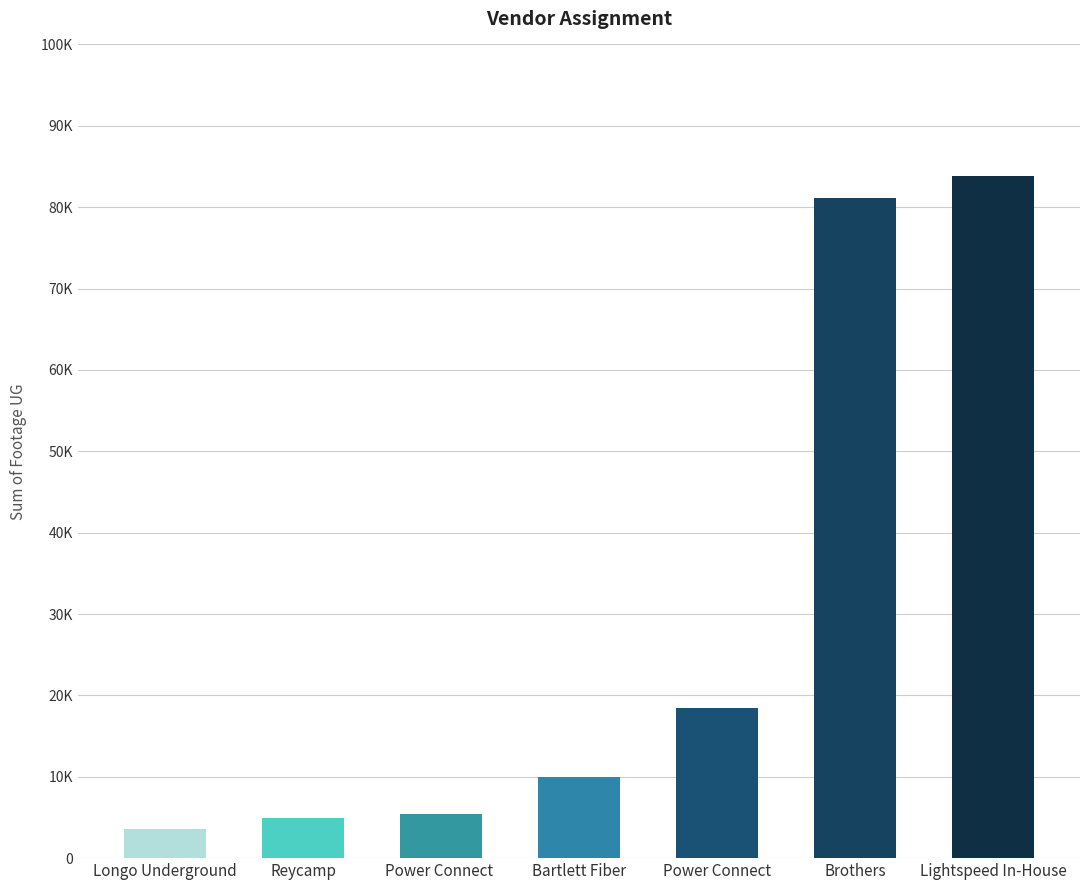

Reading right to left, extract all data points from this chart.

Lightspeed In-House=83803	Brothers=81177	Power Connect=18473	Bartlett Fiber=9984	Power Connect =5436	Reycamp=4975	Longo Underground=3566